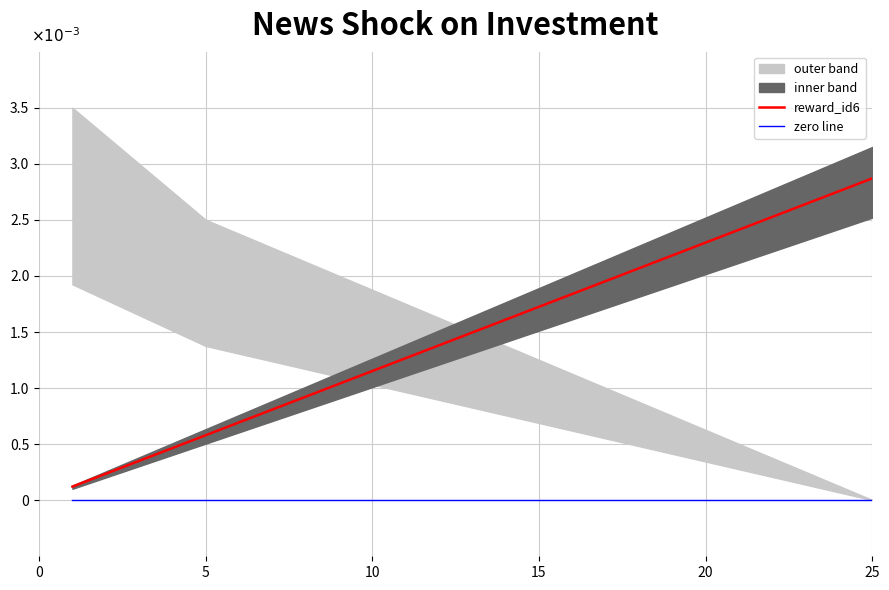

At 5, list the series in order from smallest to largest.

zero line, reward_id6